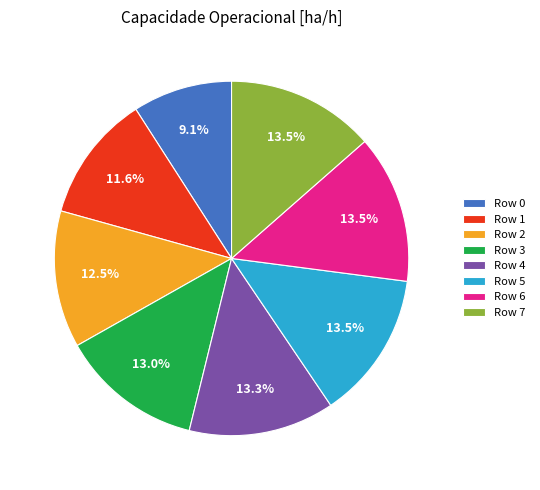

True or false: Row 0 accounts for 9% of the total.

True